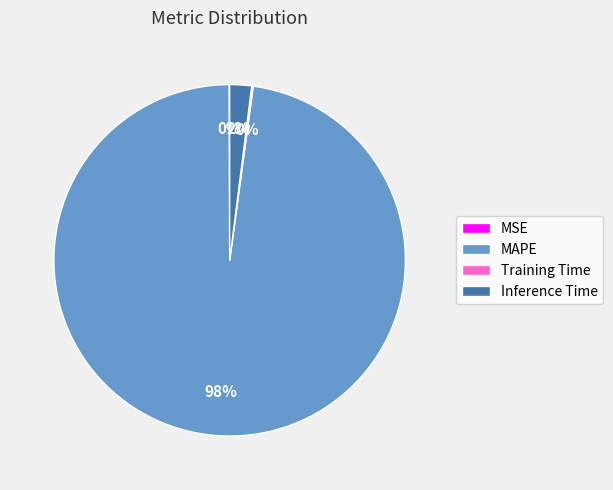

Which slice is the largest?

MAPE